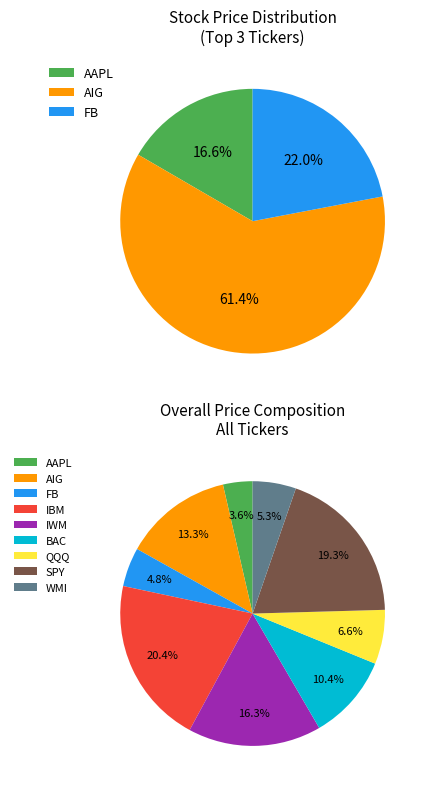

Does WMI represent more than half of the total?

No